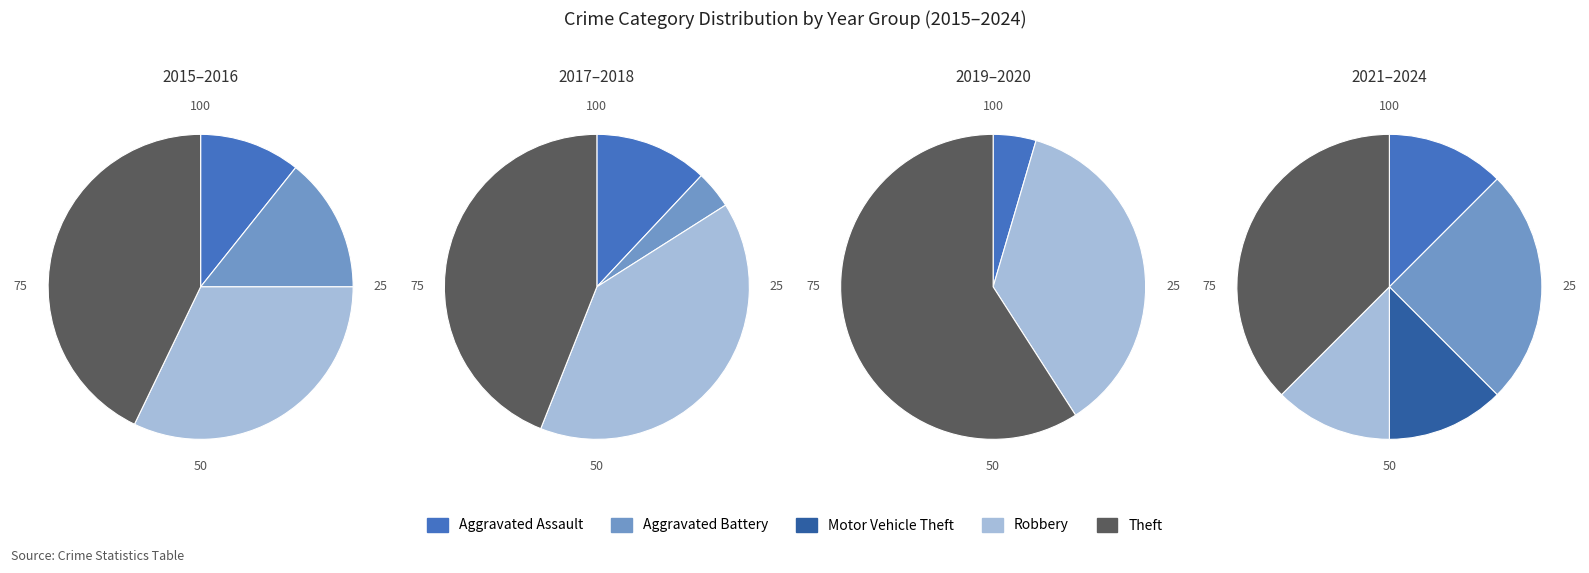

What is the largest slice in the pie chart?

Theft